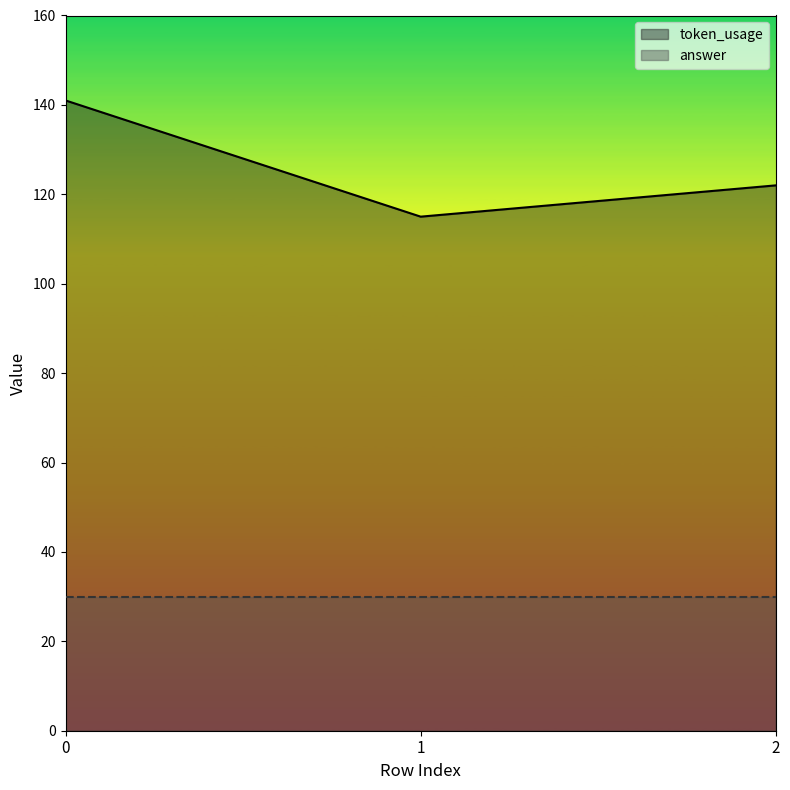

Reading left to right, extract all data points from this chart.

141	115	122